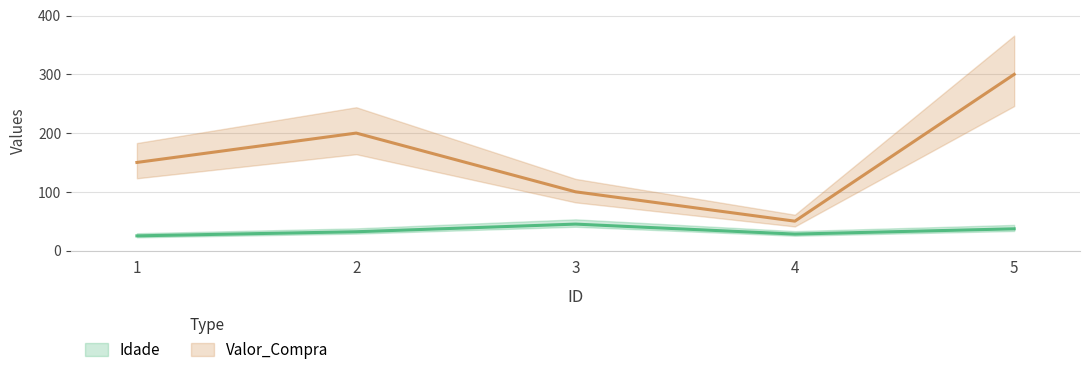

How many data points in Idade are above 32?

2